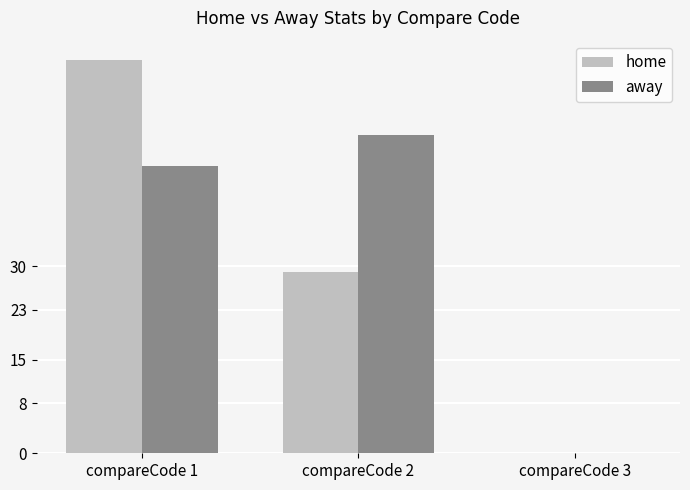

The value of away at compareCode 1 is 46. True or false?

True